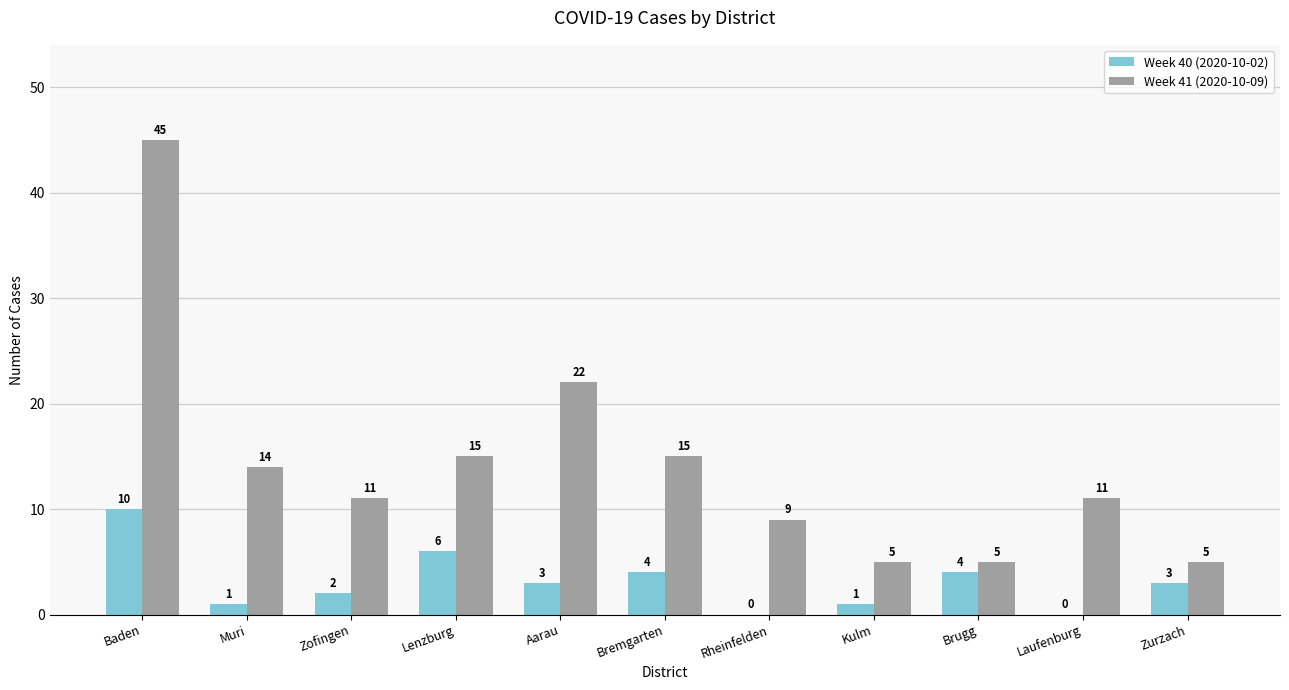

Reading left to right, extract all data points from this chart.

Week 40 (2020-10-02): 10	1	2	6	3	4	0	1	4	0	3
Week 41 (2020-10-09): 45	14	11	15	22	15	9	5	5	11	5